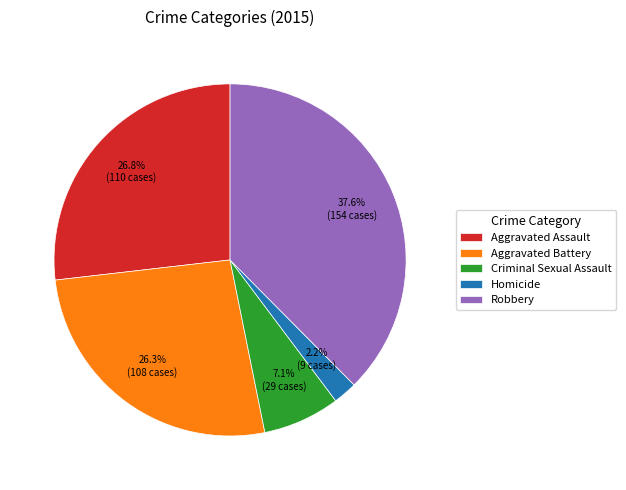

Does Aggravated Battery account for over 50% of the chart?

No